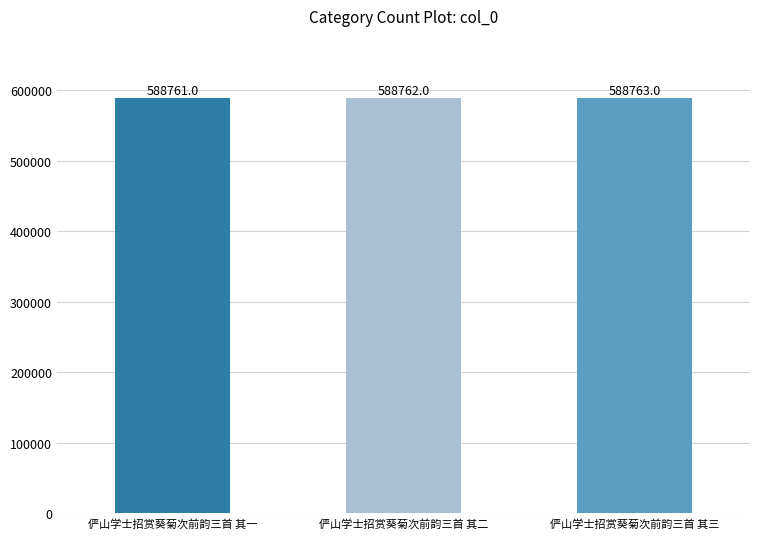

What is the change in value from 俨山学士招赏葵菊次前韵三首 其一 to 俨山学士招赏葵菊次前韵三首 其二?

+1